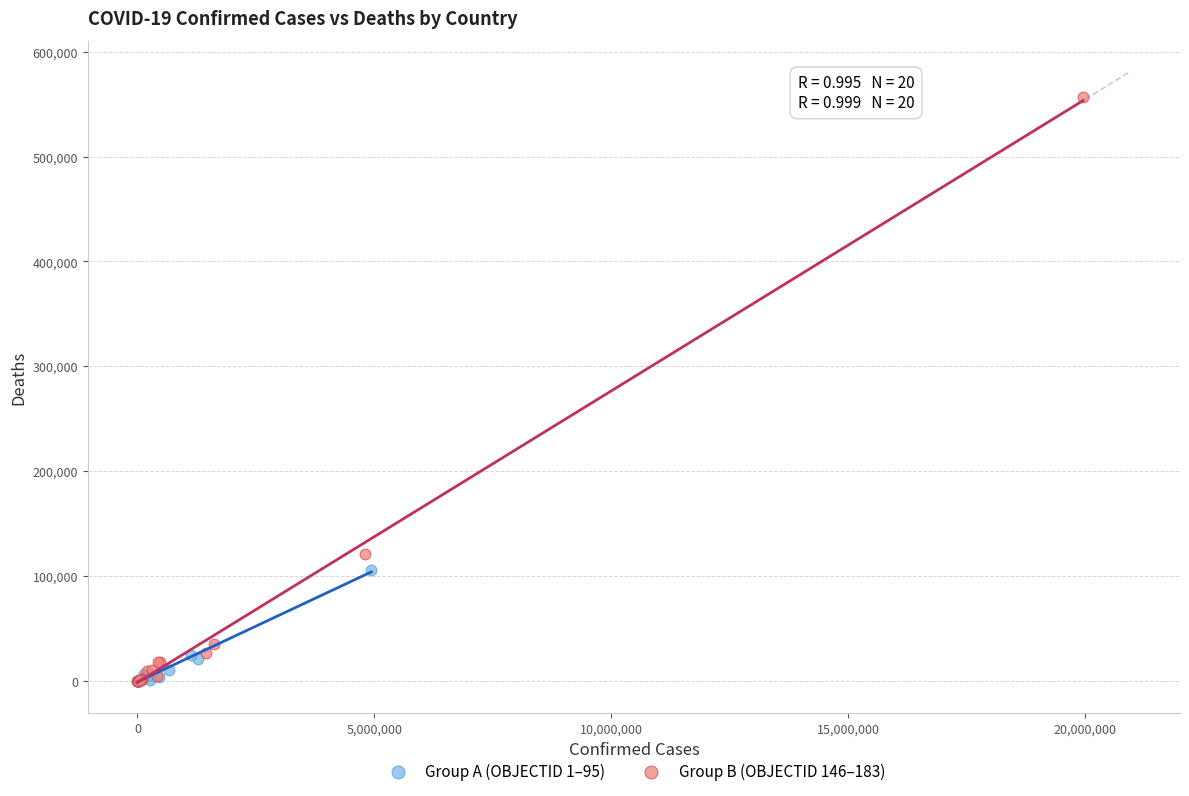

Which series reaches the maximum Y coordinate?

Group B (OBJECTID 146–183)